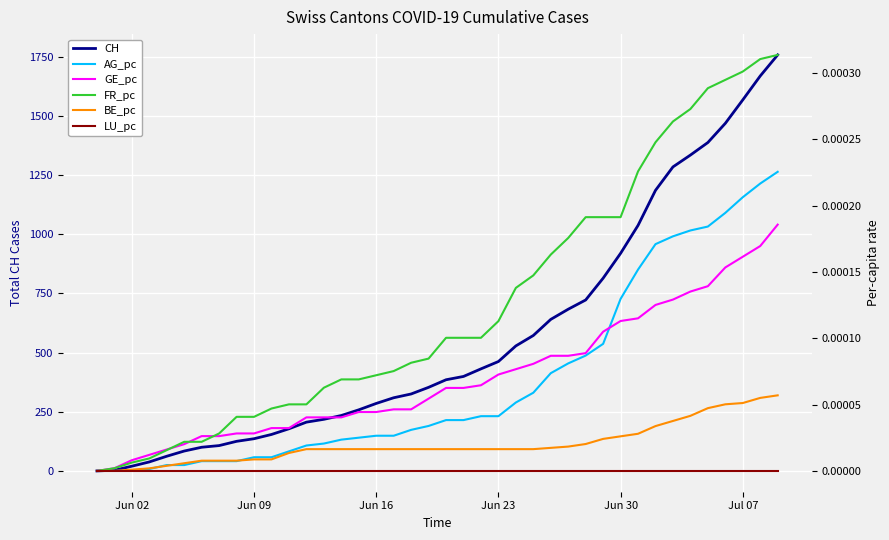

Count the number of data series in this chart.

6